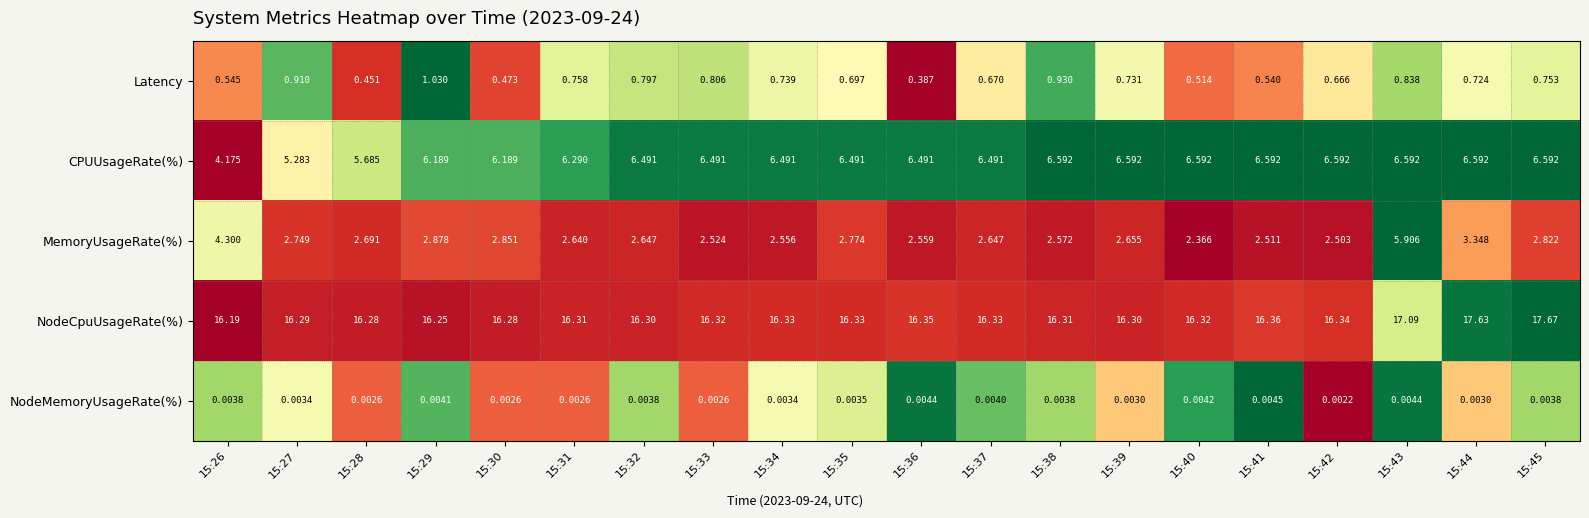

What is the difference between the highest and lowest values at 15:27?

16.3